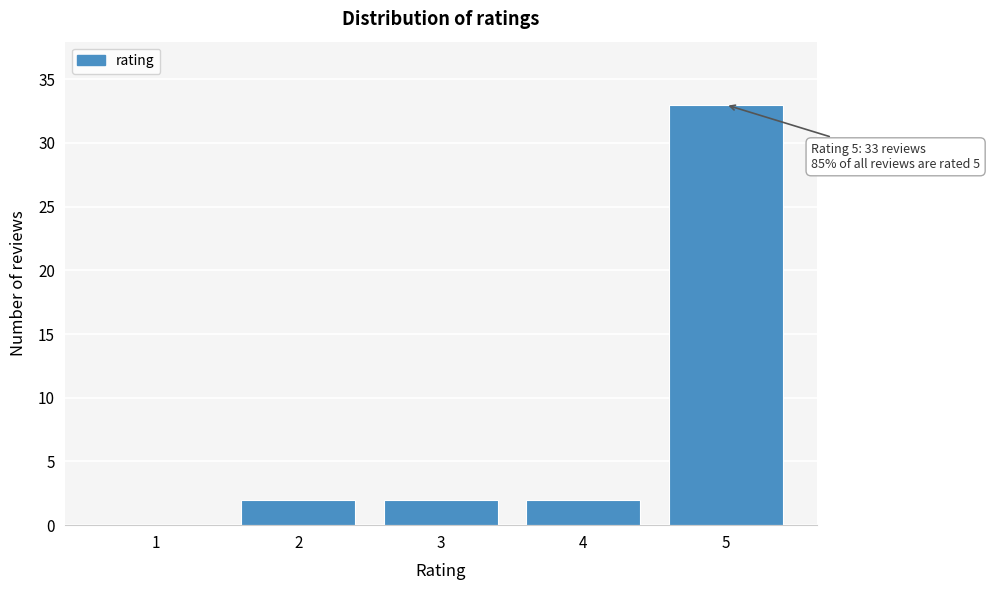

Reading left to right, list all the values displayed in this chart.

1=0	2=2	3=2	4=2	5=33